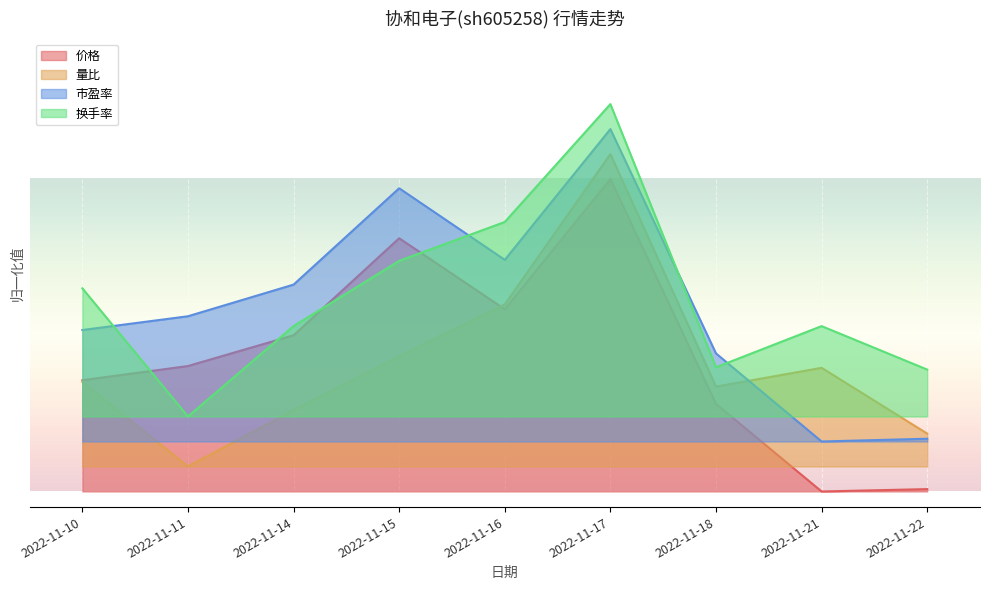

Reading right to left, transcribe all the data shown in this chart.

价格: 0.0	0.0	0.3	1.0	0.6	0.8	0.5	0.4	0.4
量比: 0.2	0.4	0.3	1.1	0.6	0.4	0.3	0.1	0.4
市盈率: 0.2	0.2	0.4	1.2	0.7	1.0	0.7	0.6	0.5
换手率: 0.4	0.5	0.4	1.2	0.9	0.7	0.5	0.2	0.7